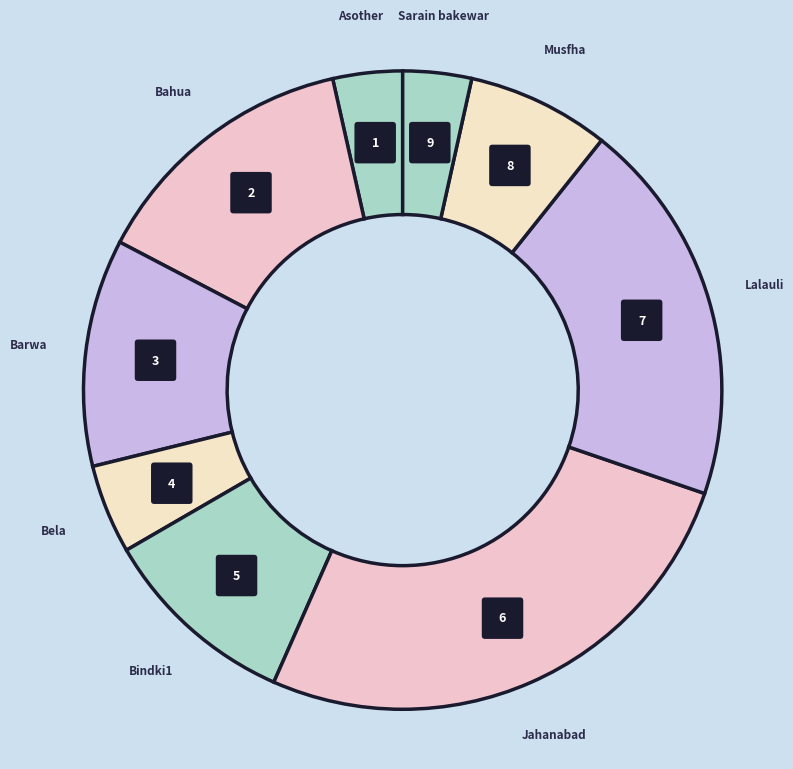

Approximately how many times larger is the value at Bahua compared to Jahanabad?

0.5